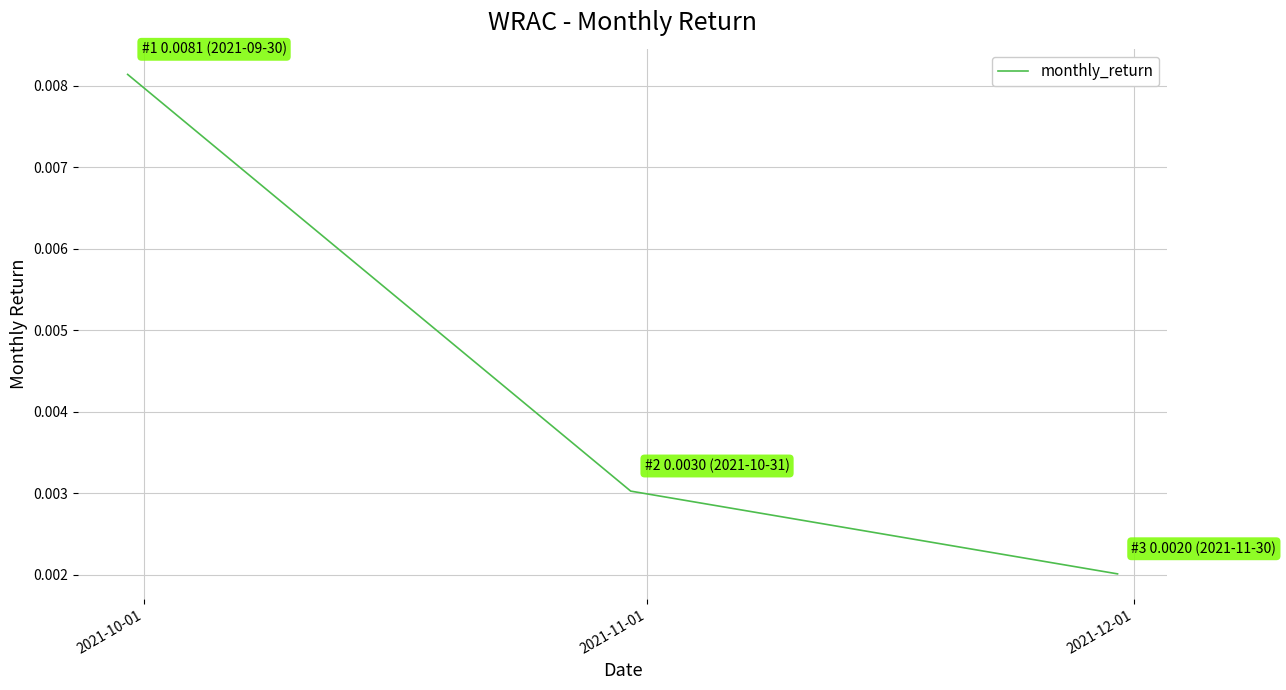

Does the chart have visible grid lines?

Yes